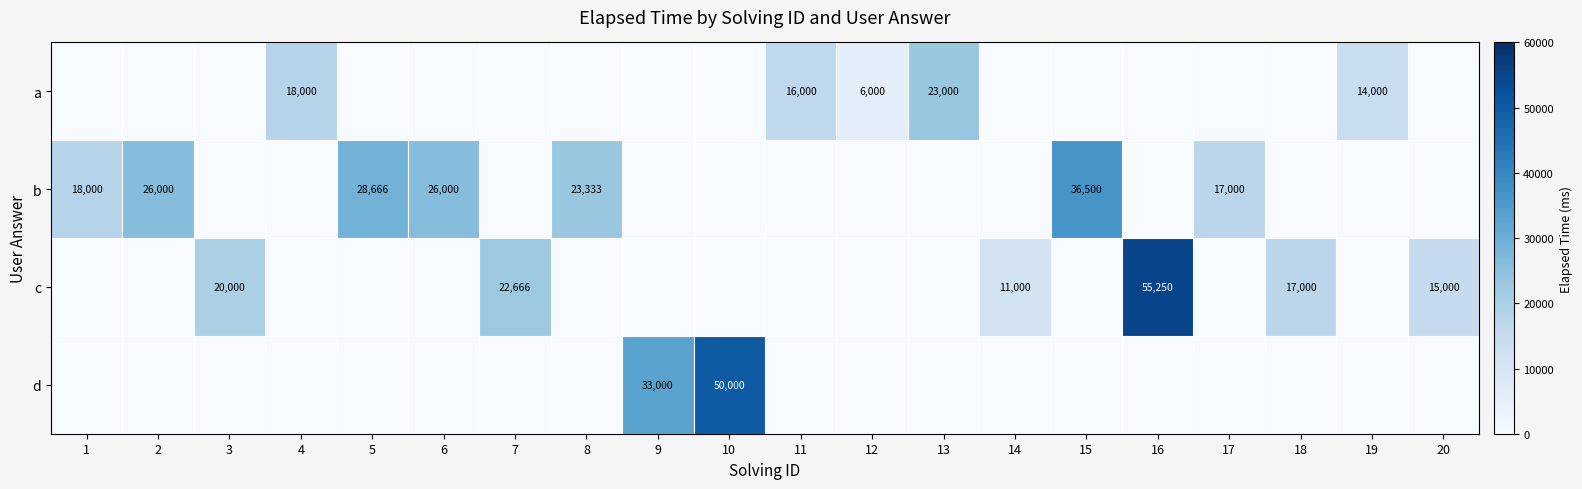

List the series in order of their peak value, lowest first.

a, b, d, c